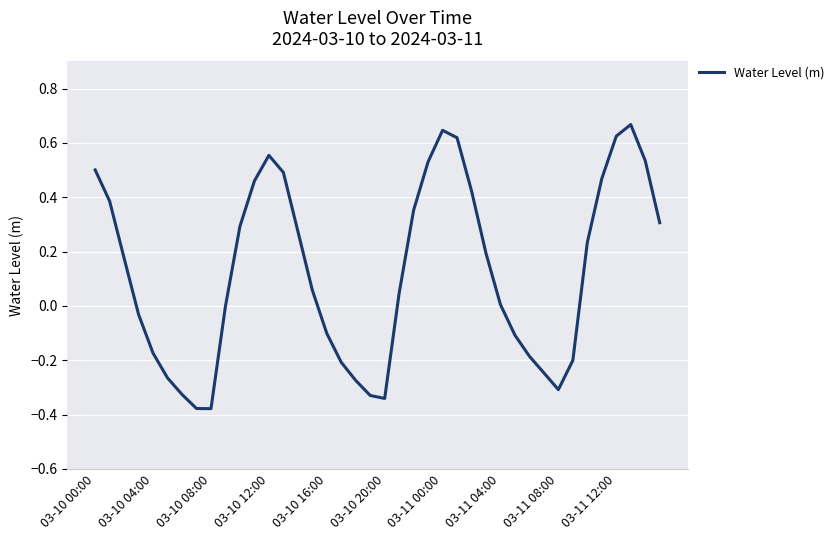

What is the difference between the maximum and minimum values?

1.0